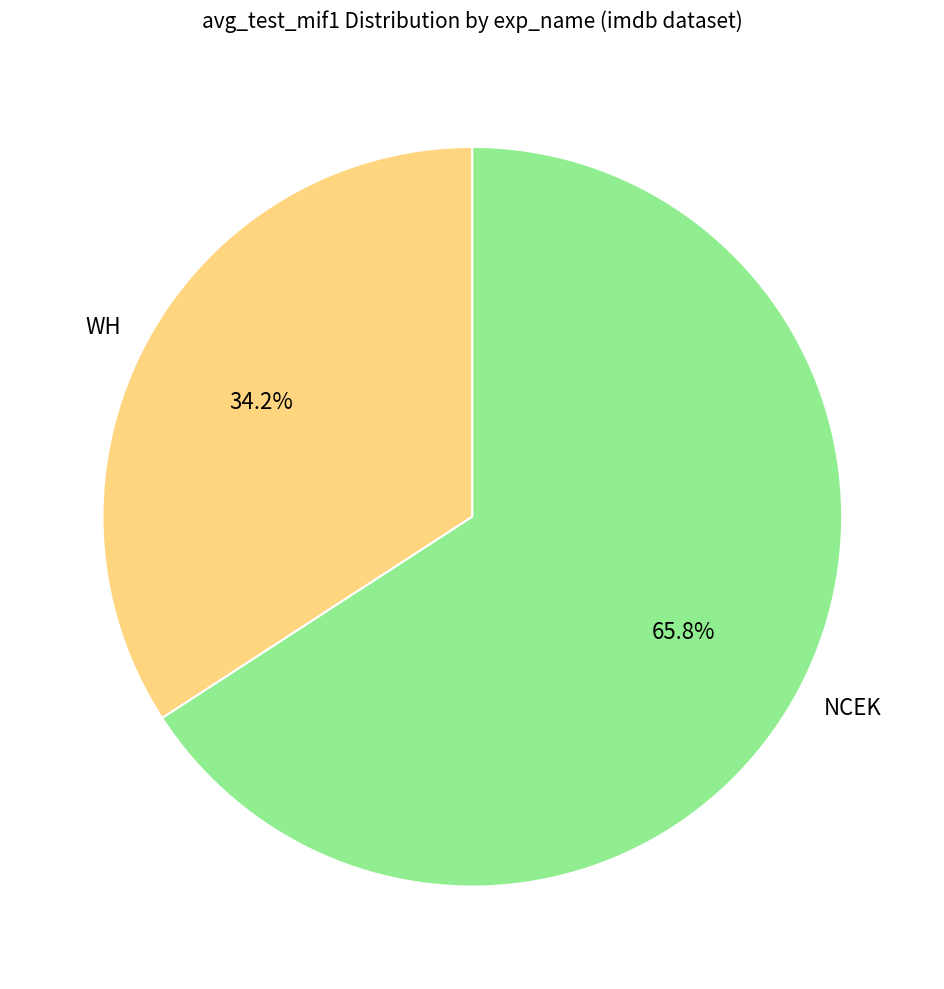

Do NCEK and WH together represent more than half of the pie?

Yes